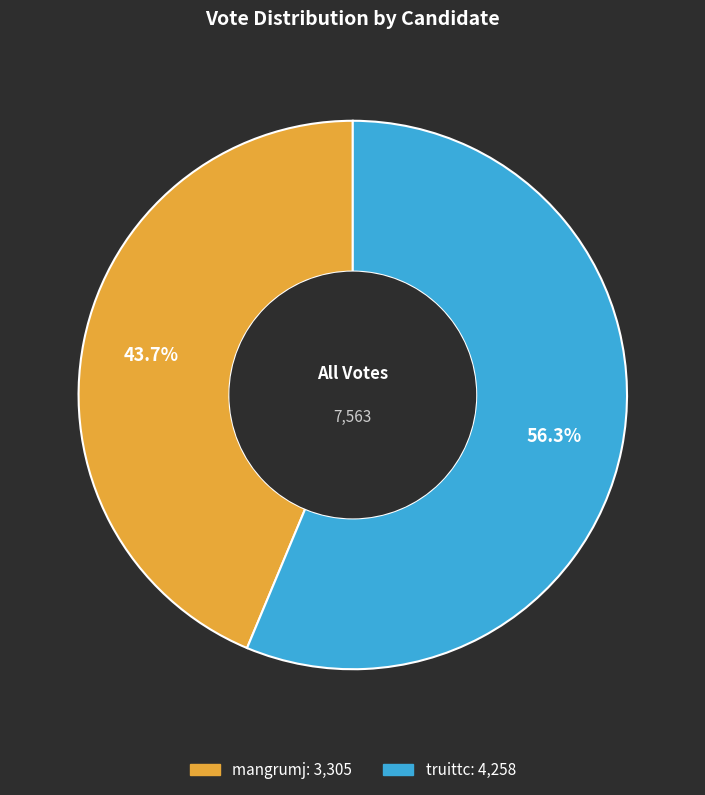

Is there a majority slice in this chart?

Yes